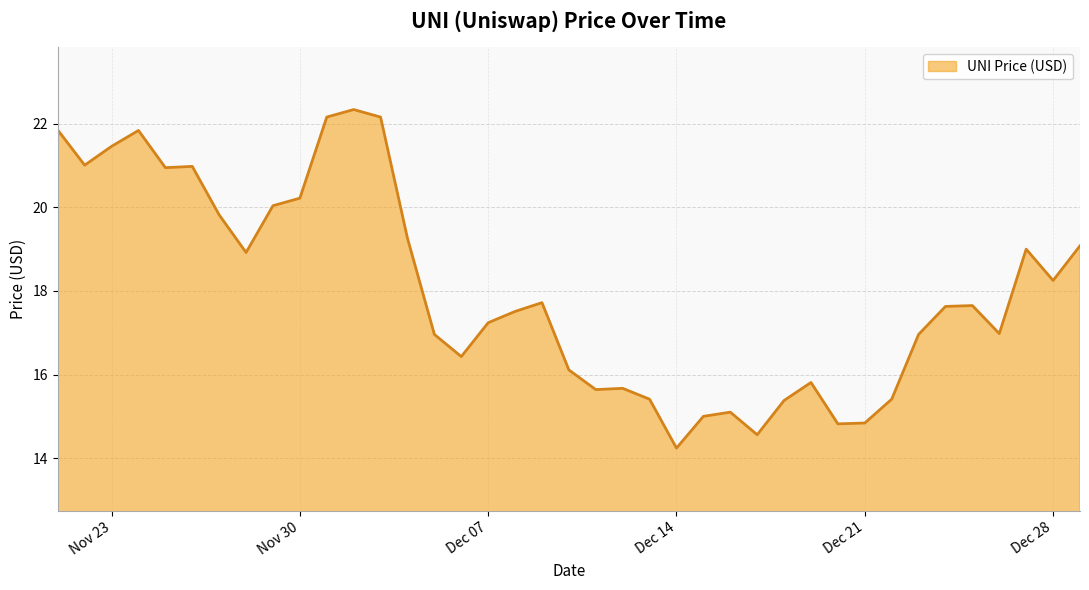

What is the smallest value displayed?

14.2